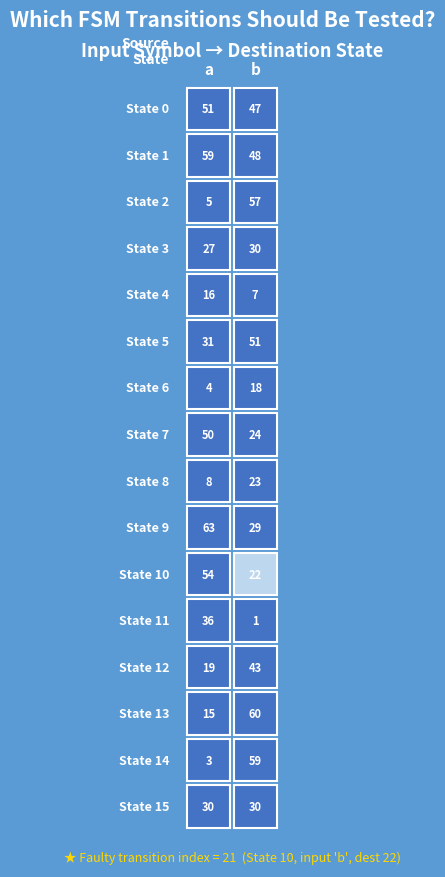

Is it true that 3 equals 7 at 1?

False